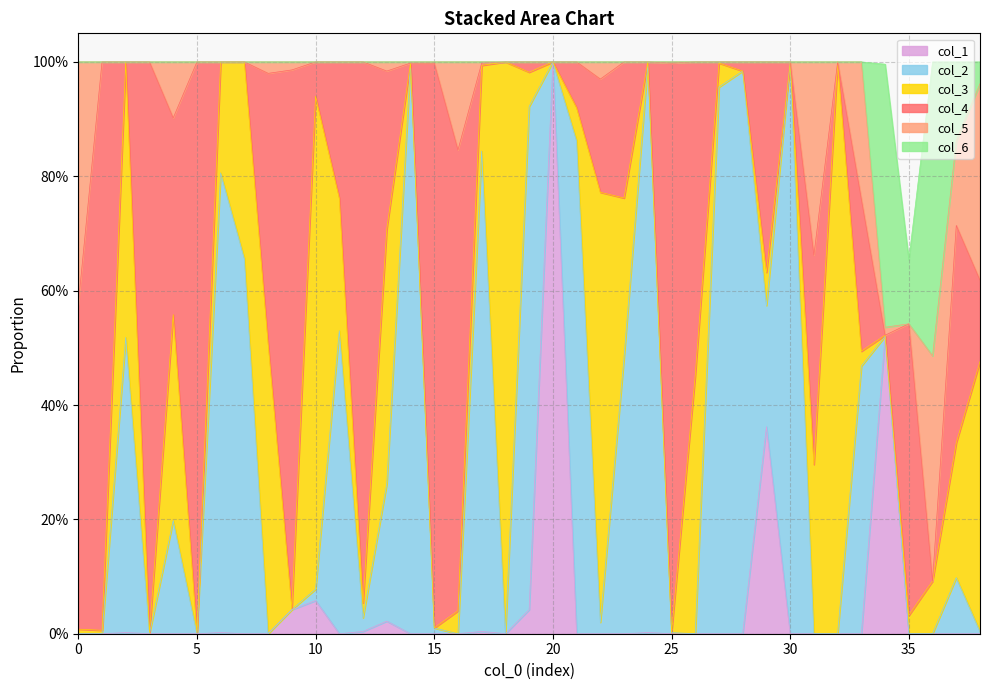

Which series has the largest total across all categories?

col_4